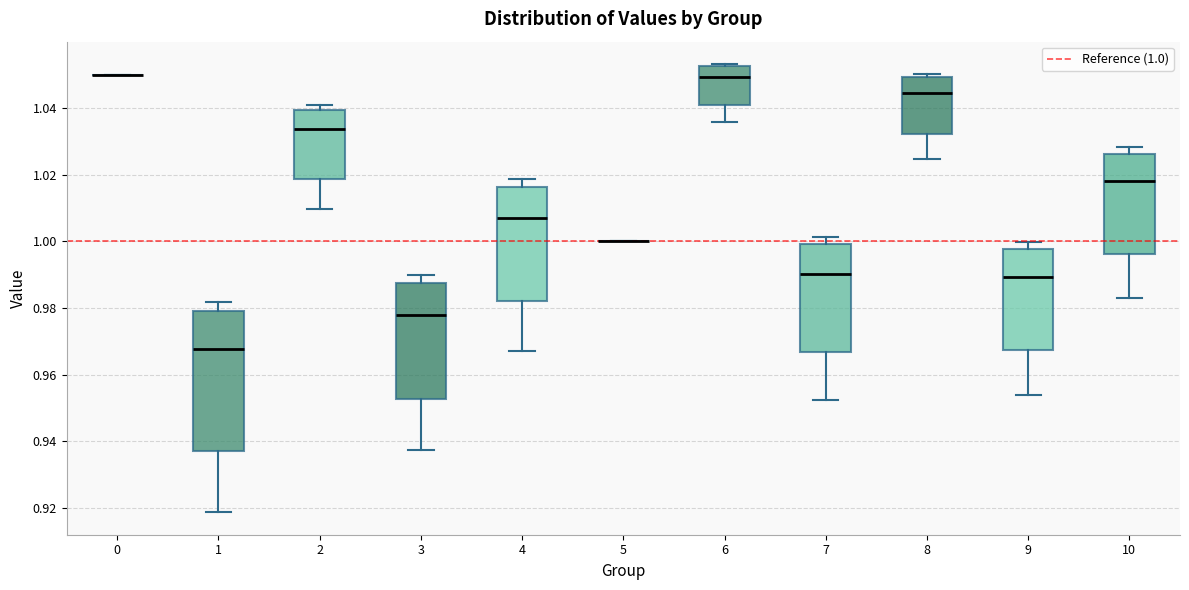

Reading left to right, read every box against the y-axis: the position of its median line, the range the box covers, and the ends of its whiskers. The values are not printed on the chart, so give them approximately, as read against the axis.

0: box collapsed to a line at 1.050, whiskers 1.050 to 1.050
1: median 0.968, box 0.938 to 0.980, whiskers 0.918 to 0.982
2: median 1.034, box 1.018 to 1.040, whiskers 1.010 to 1.040 (just above the box's upper edge)
3: median 0.978, box 0.952 to 0.988, whiskers 0.938 to 0.990
4: median 1.006, box 0.982 to 1.016, whiskers 0.968 to 1.018
5: box collapsed to a line at 1.000, whiskers 1.000 to 1.000
6: median 1.050, box 1.040 to 1.052, whiskers 1.036 to 1.054
7: median 0.990, box 0.966 to 1.000, whiskers 0.952 to 1.002
8: median 1.044, box 1.032 to 1.050, whiskers 1.024 to 1.050 (just above the box's upper edge)
9: median 0.990, box 0.968 to 0.998, whiskers 0.954 to 1.000
10: median 1.018, box 0.996 to 1.026, whiskers 0.982 to 1.028